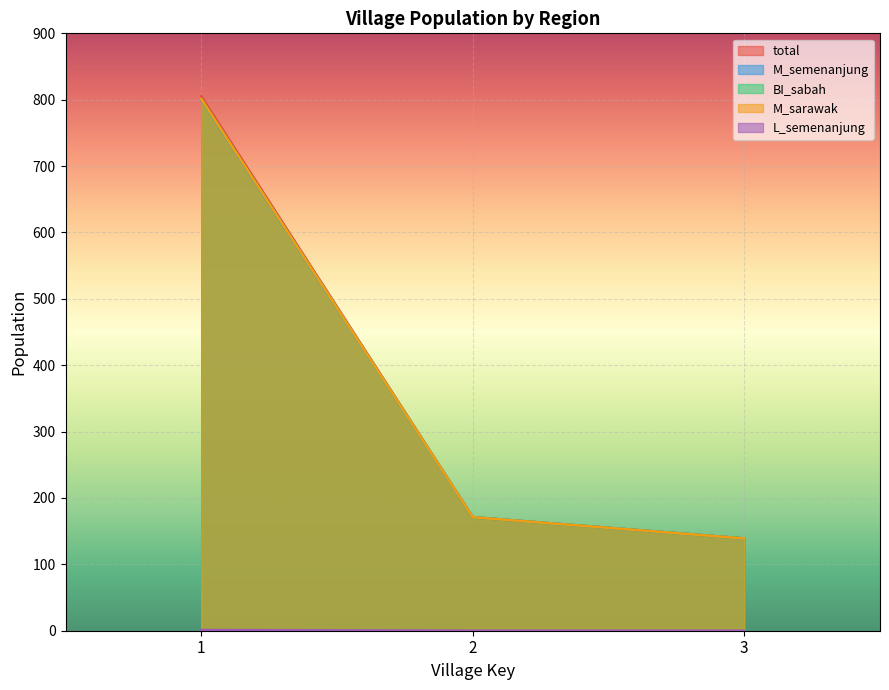

What is the sum of all M_semenanjung values?

1110